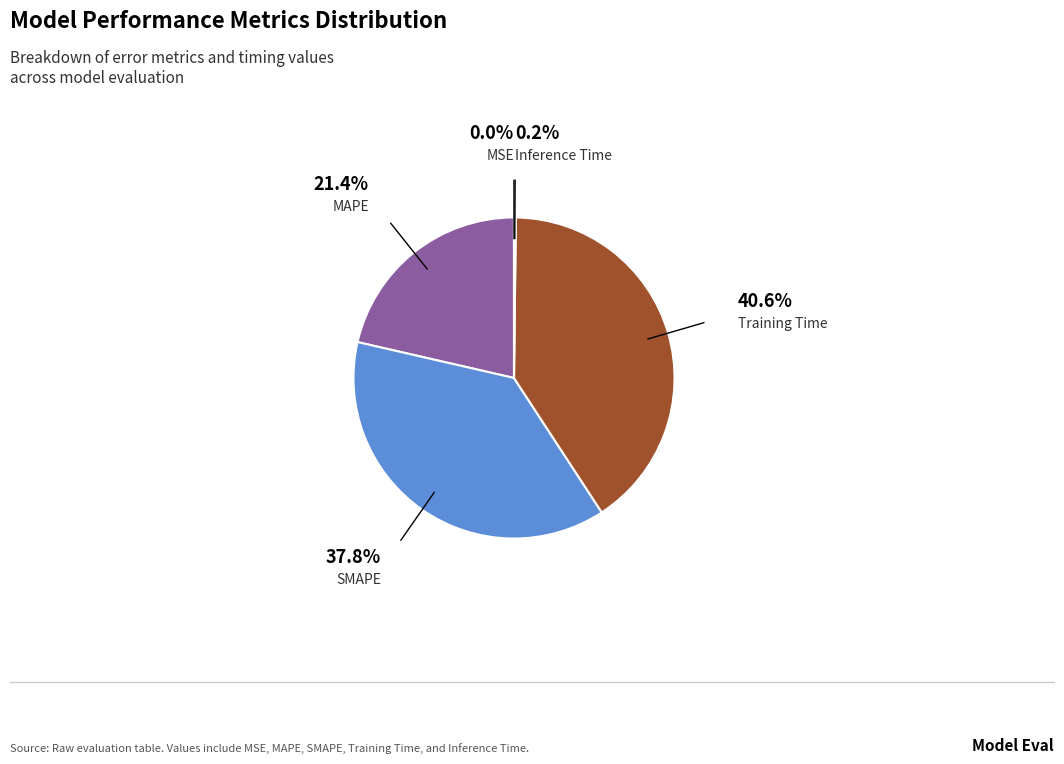

The SMAPE slice represents 38% of the pie. True or false?

True